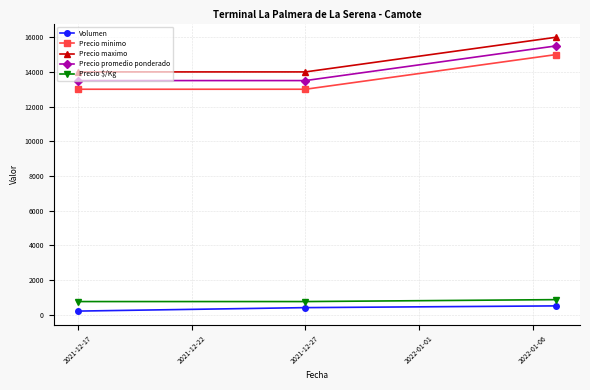

What is the maximum value shown in the chart?

16000